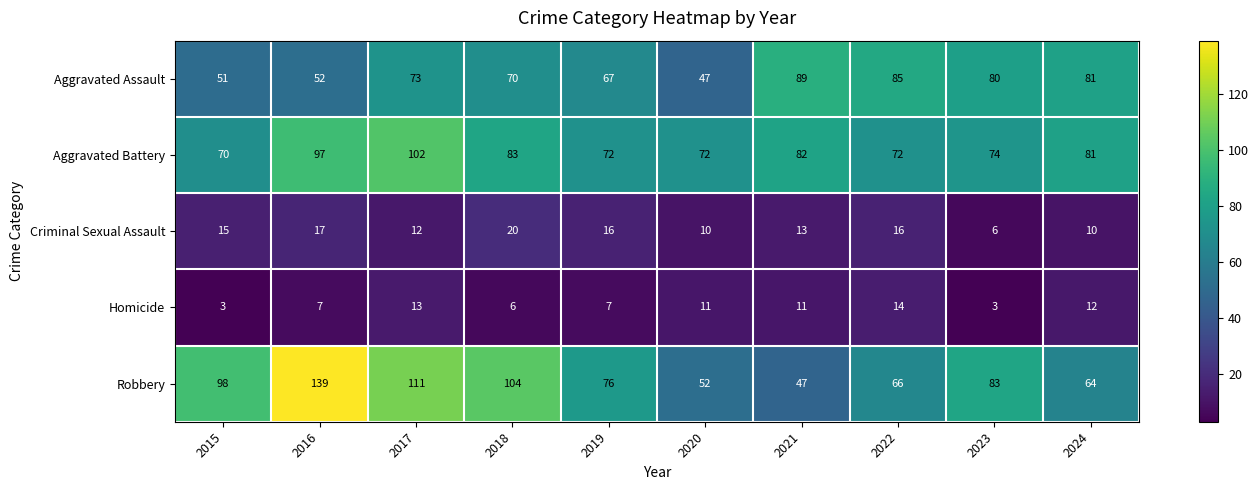

Which label corresponds to the largest value in the chart?

2016